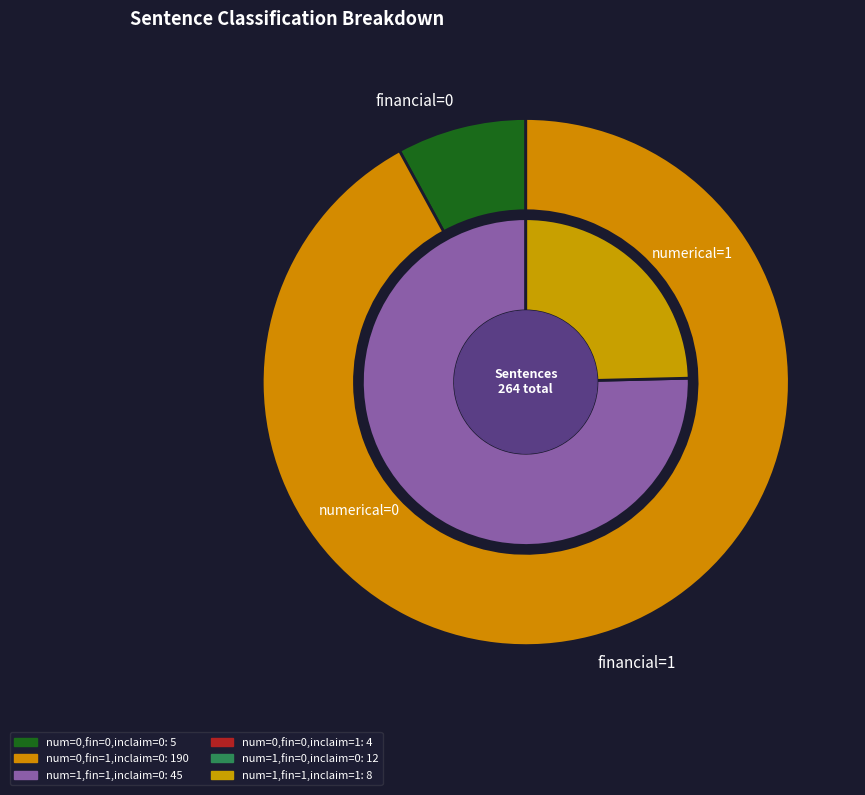

Does numerical=0, financial=1, inclaim=0 represent more than half of the total?

Yes